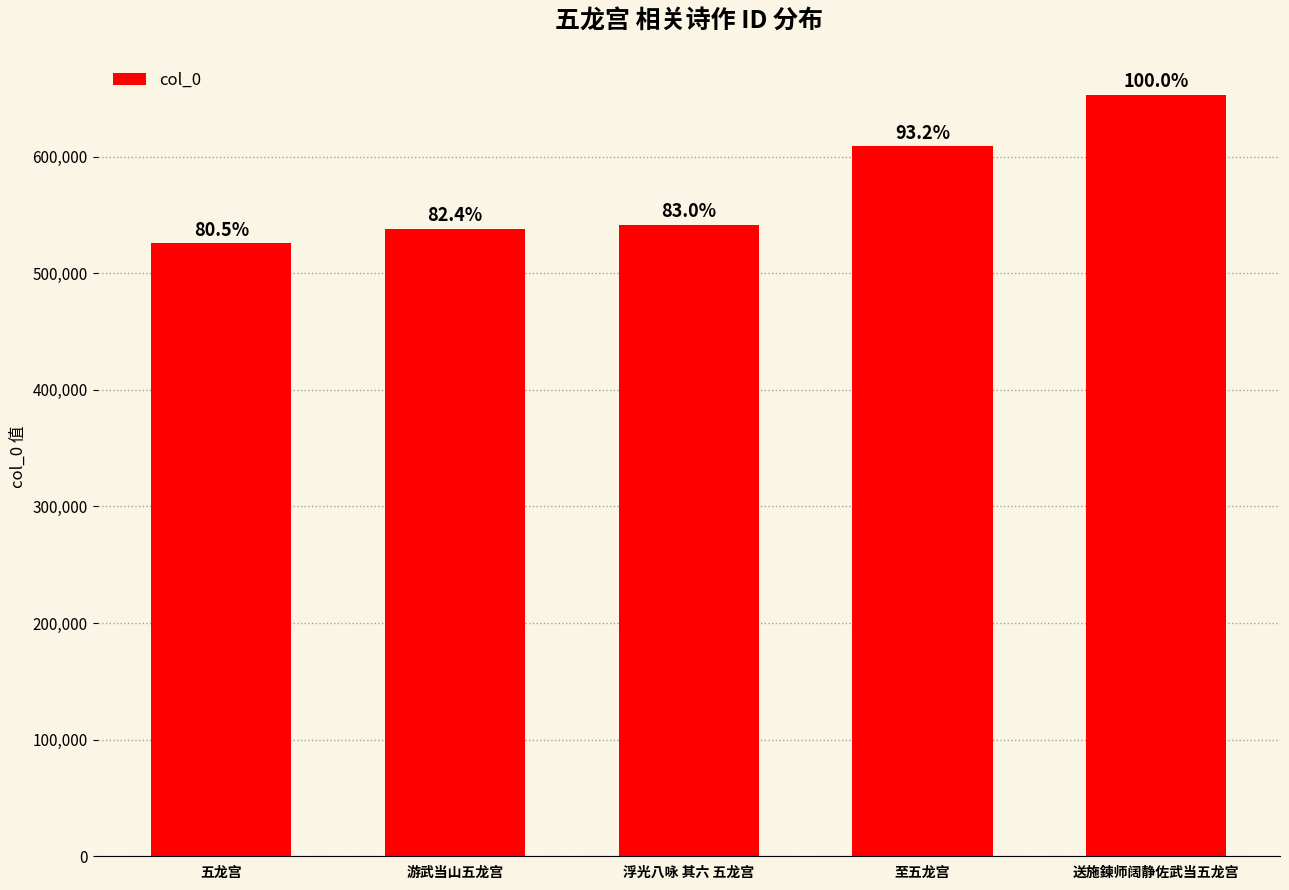

Rank the categories by value from lowest to highest.

五龙宫, 游武当山五龙宫, 浮光八咏 其六 五龙宫, 至五龙宫, 送施鍊师阔静佐武当五龙宫